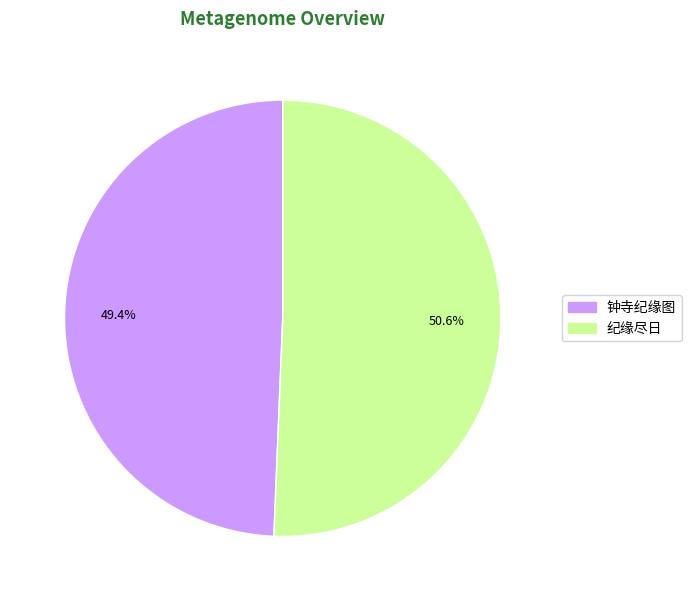

How many segments does this pie chart have?

2